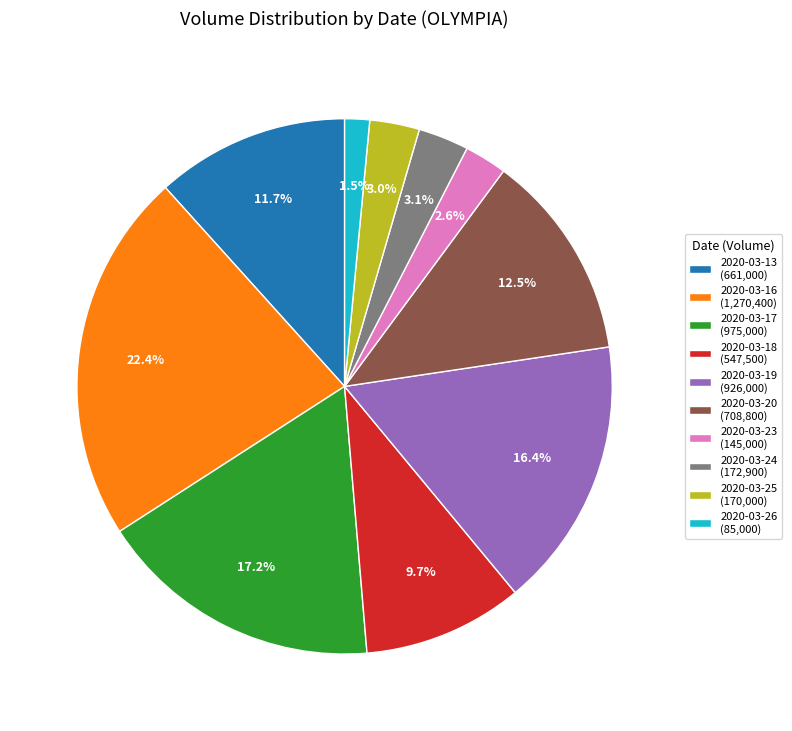

What is the smallest slice in the pie chart?

2020-03-26